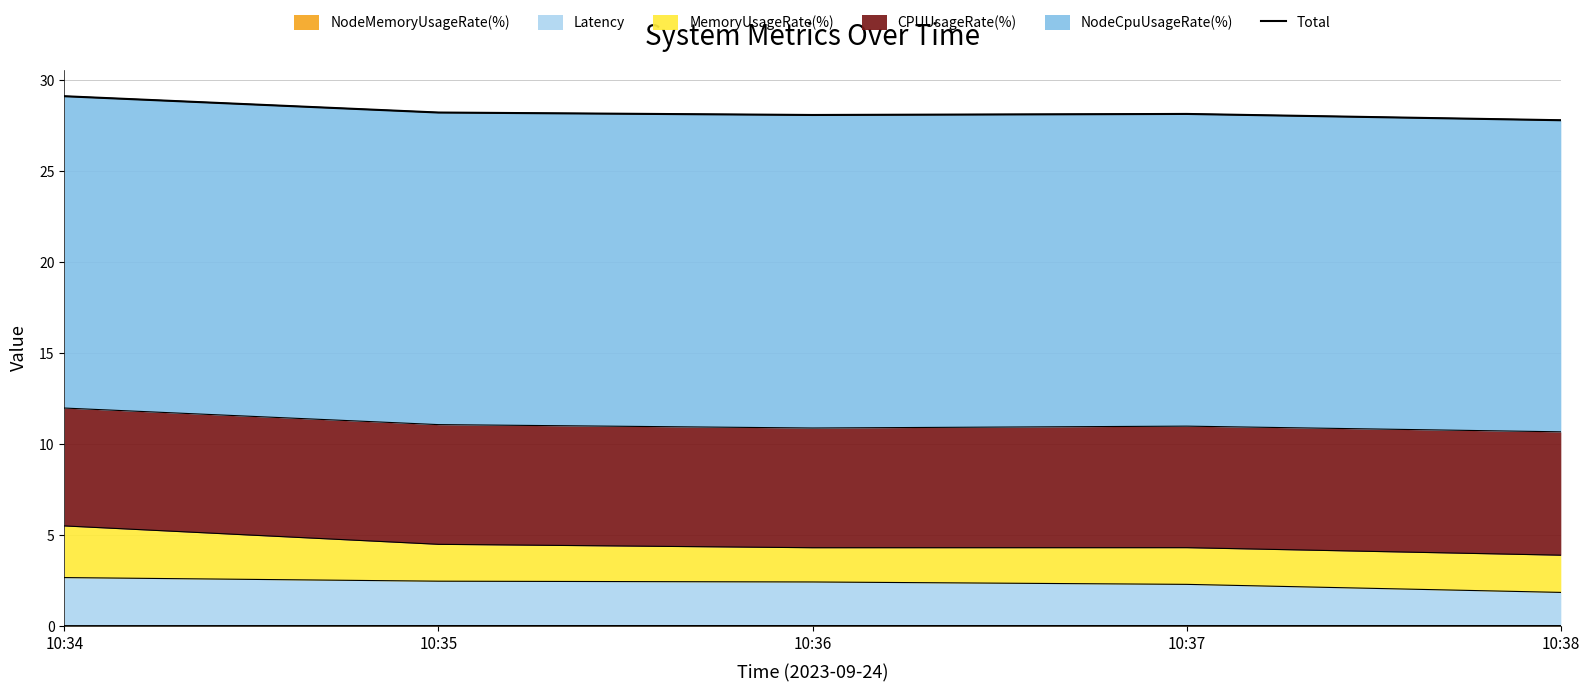

Which label corresponds to the largest value in the chart?

10:34